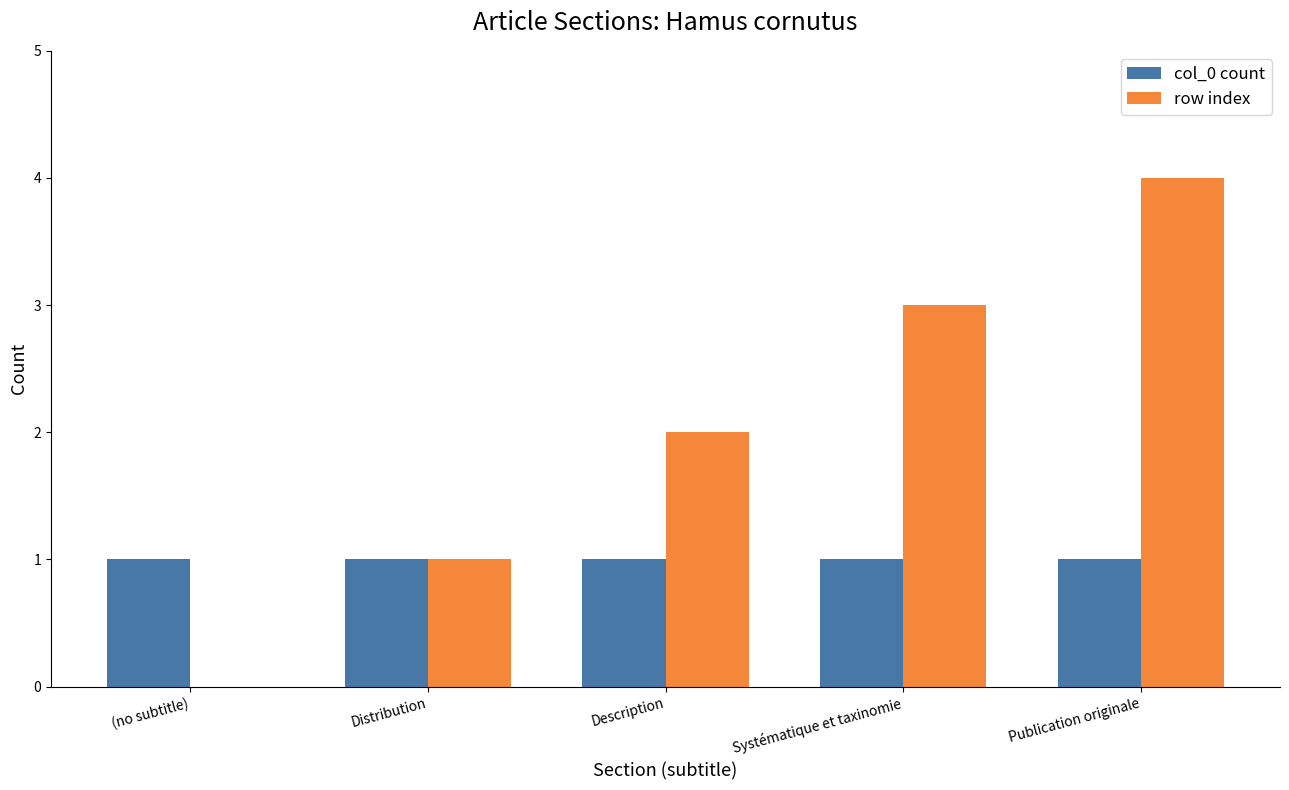

Reading right to left, extract all data points from this chart.

col_0 count: 1	1	1	1	1
row index: 4	3	2	1	0